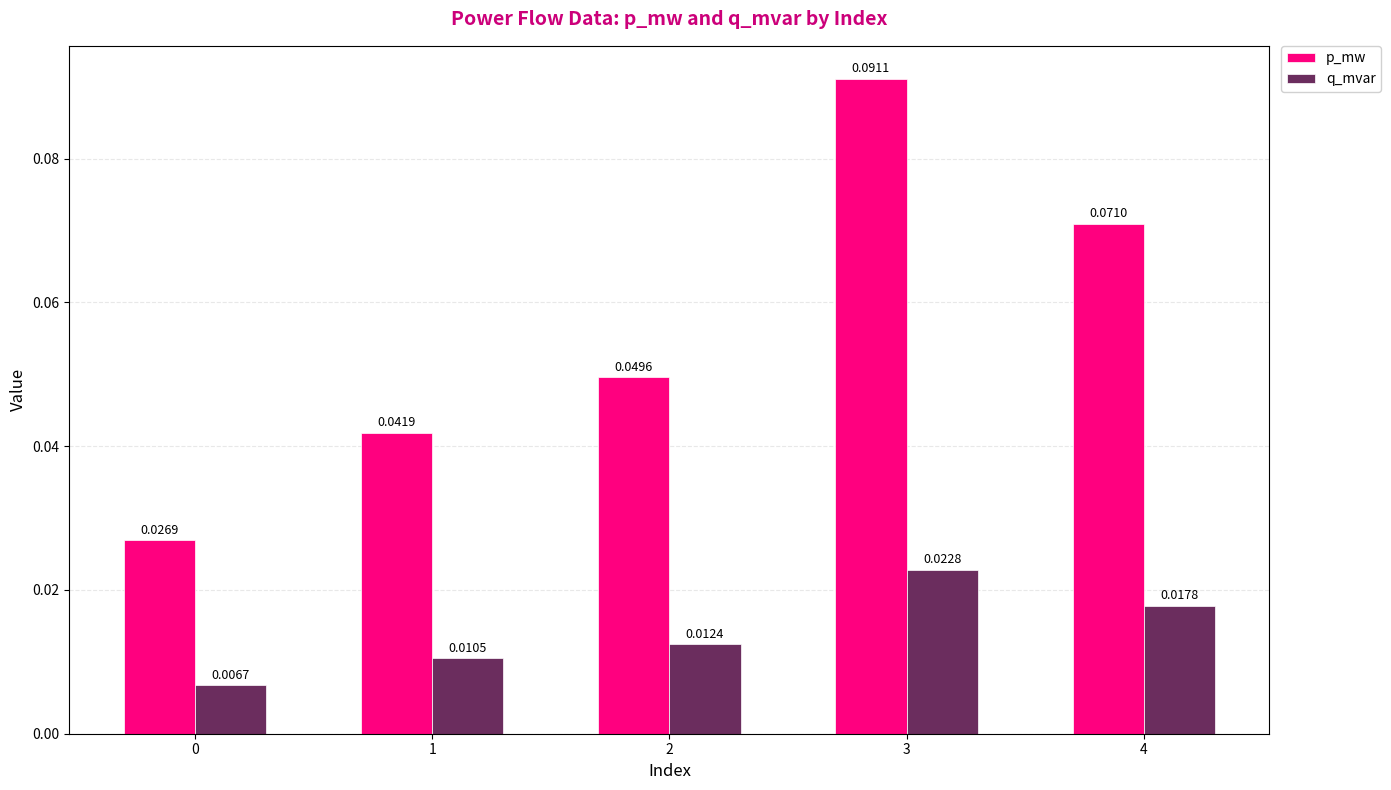

Between 0 and 2, which series saw the biggest shift?

p_mw